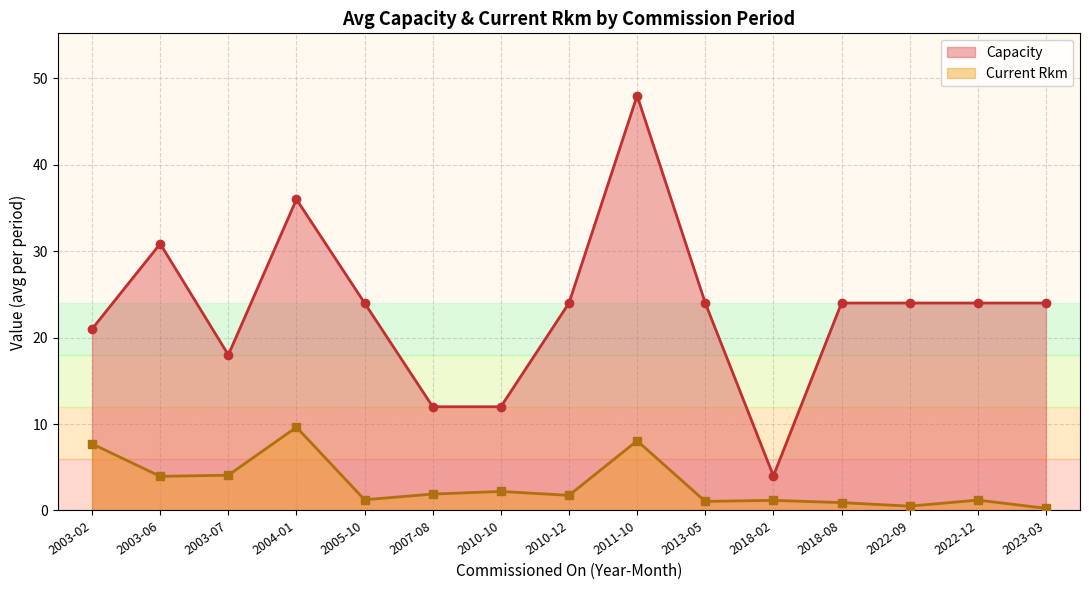

What is the label of the 8th point from the left?

2010-12